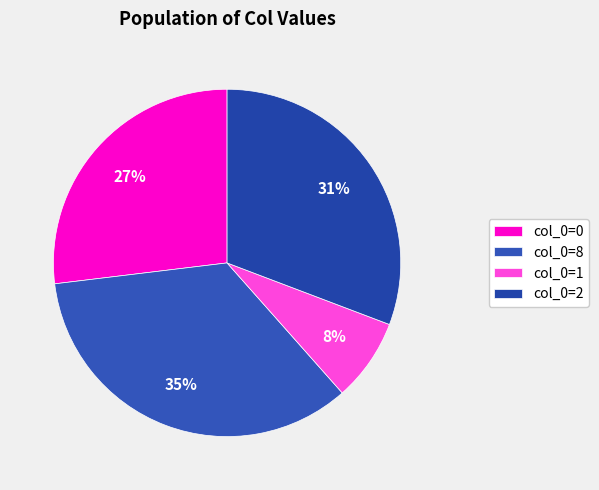

How many slices are in this pie chart?

4